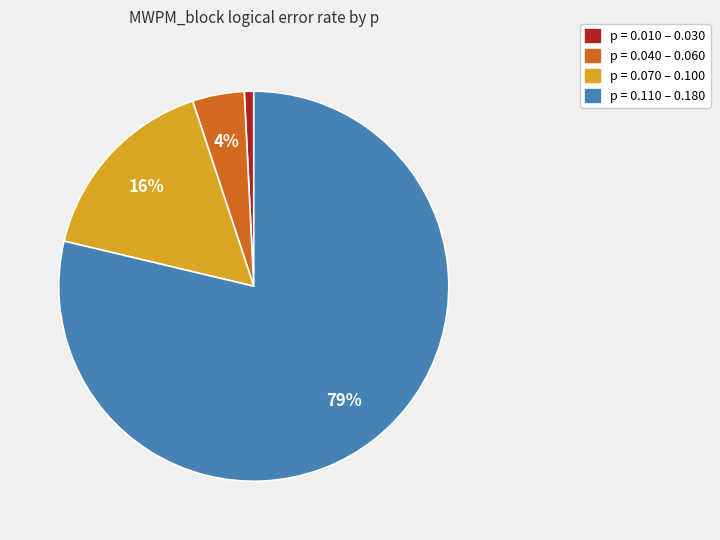

Does any single category account for the majority?

Yes